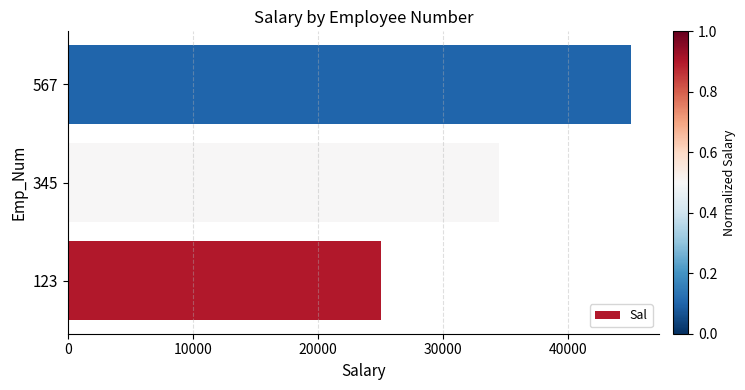

List the labels in order of value, largest first.

567, 345, 123